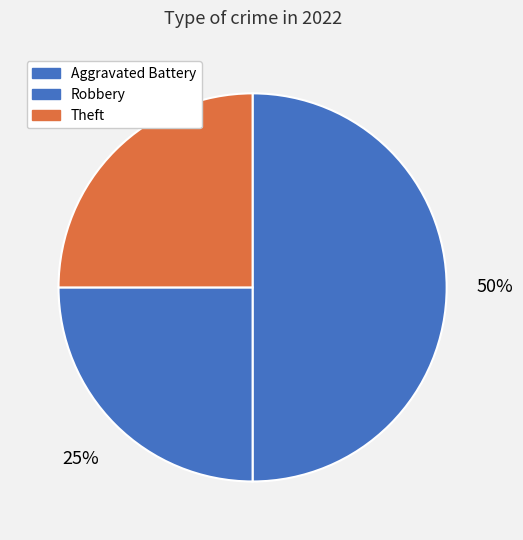

Count the number of slices in the pie.

3